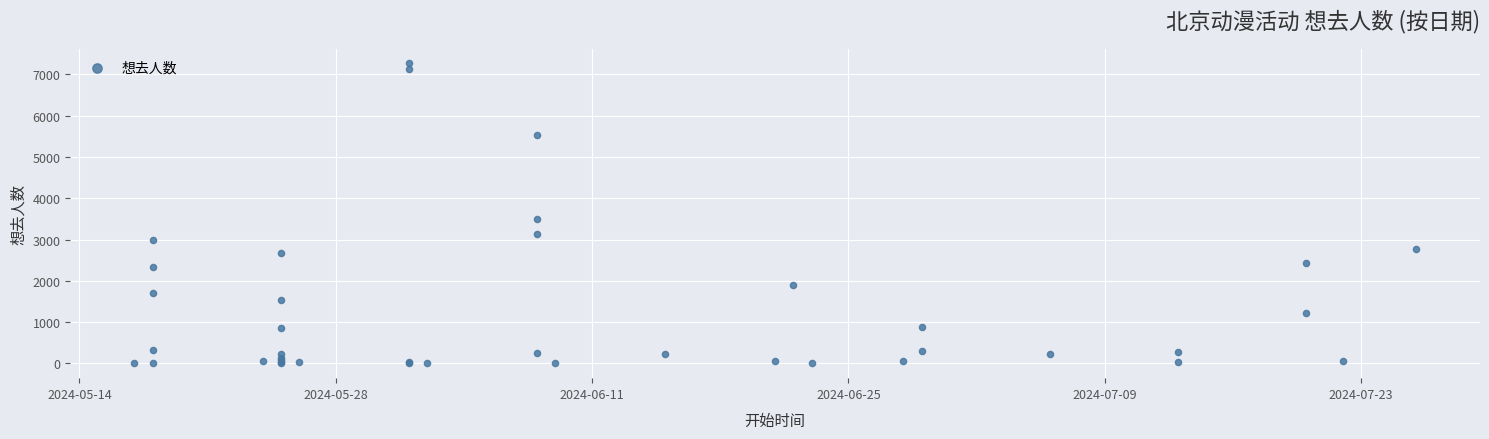

What Y value in the scatter plot is closest to 3634?

3494